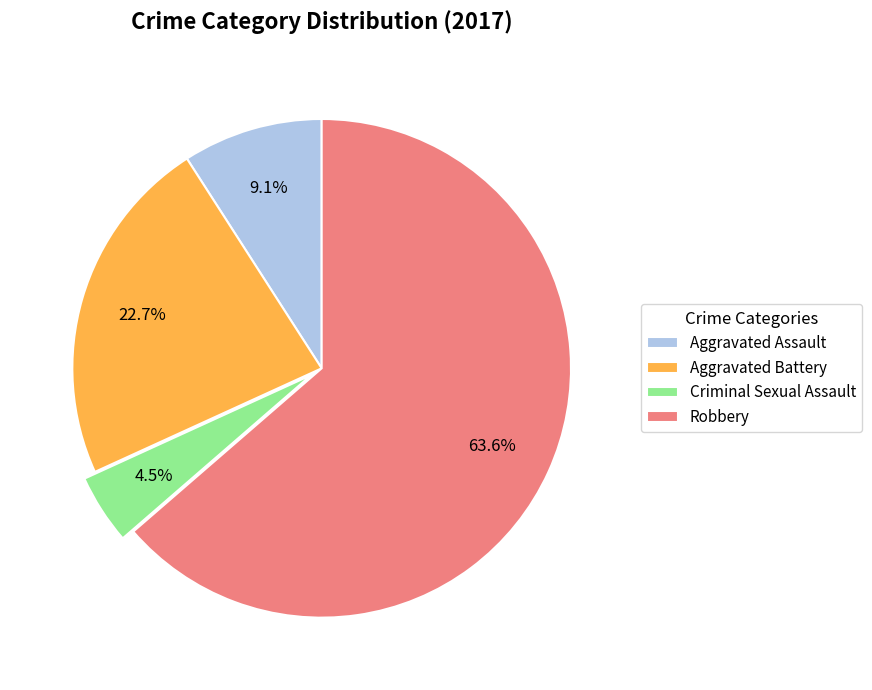

Is Criminal Sexual Assault the majority of the pie?

No